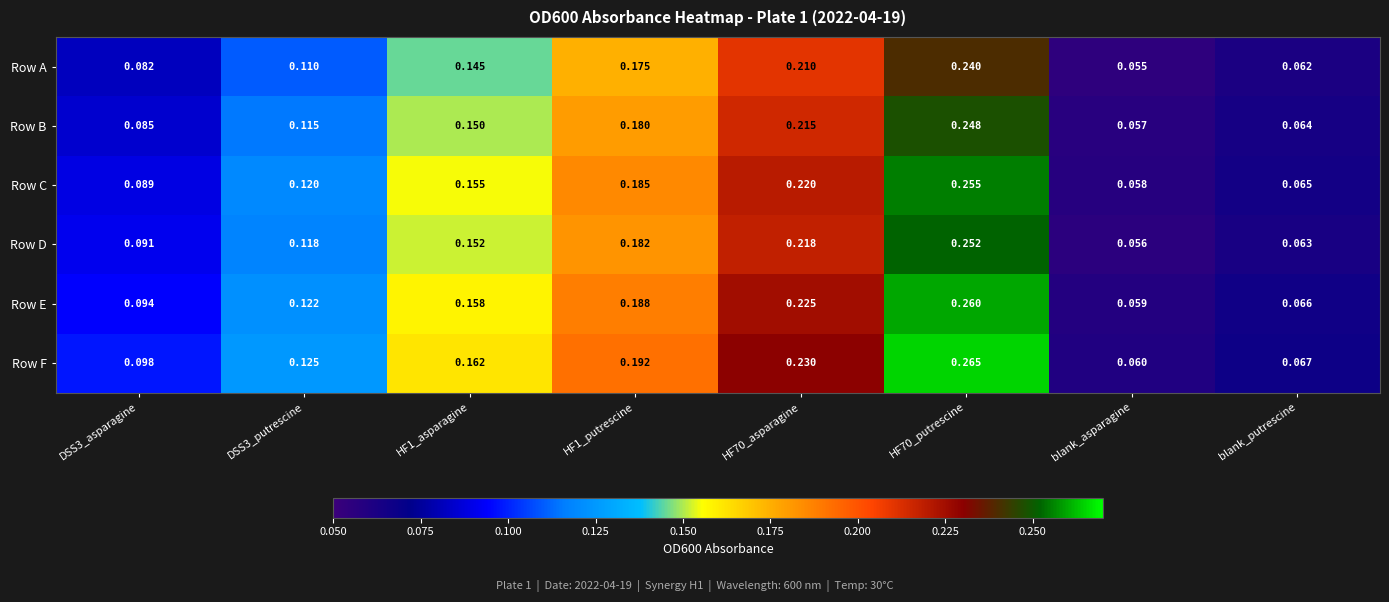

Count the number of data series in this chart.

6